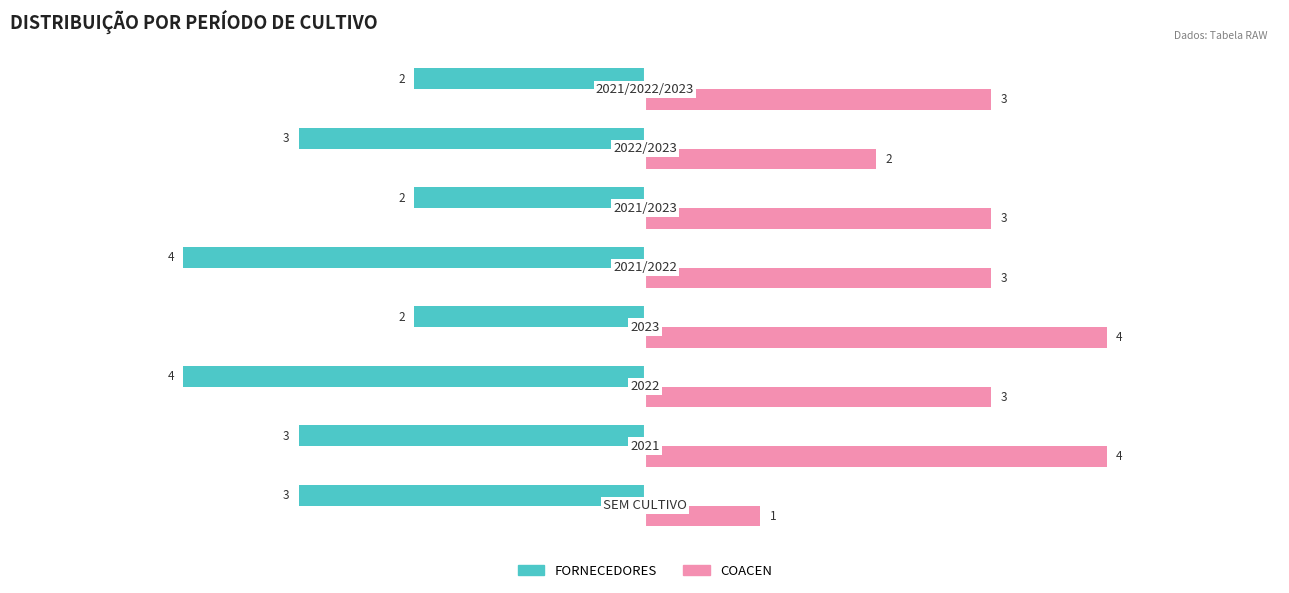

What is the average value of the COACEN series?

3